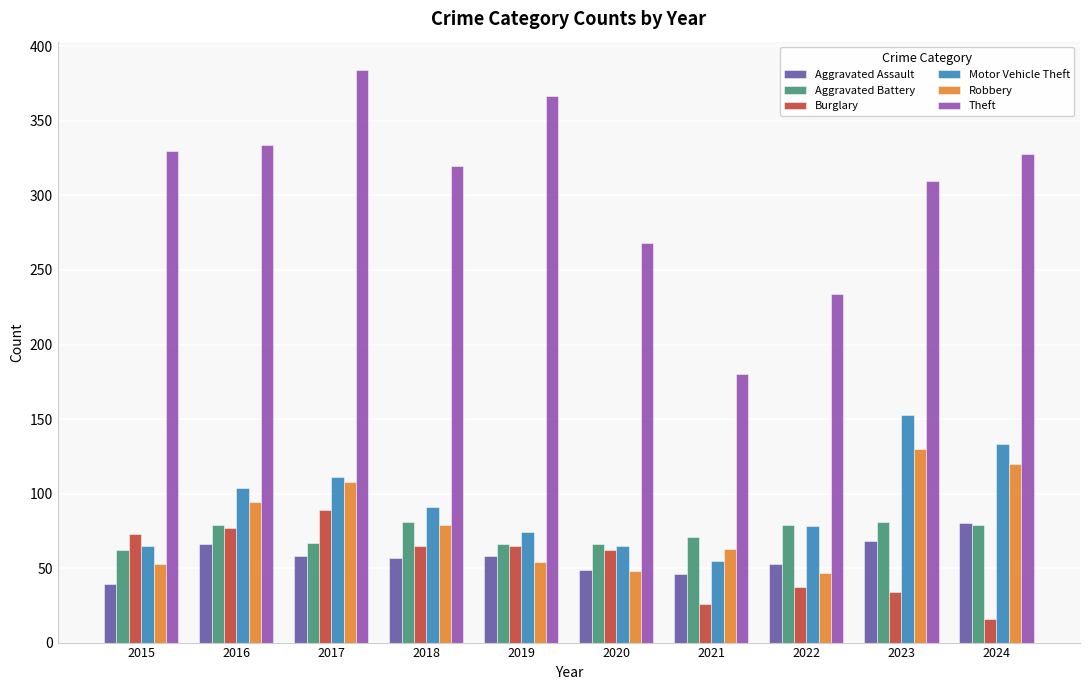

How many data points in Aggravated Battery are less than 79?

5